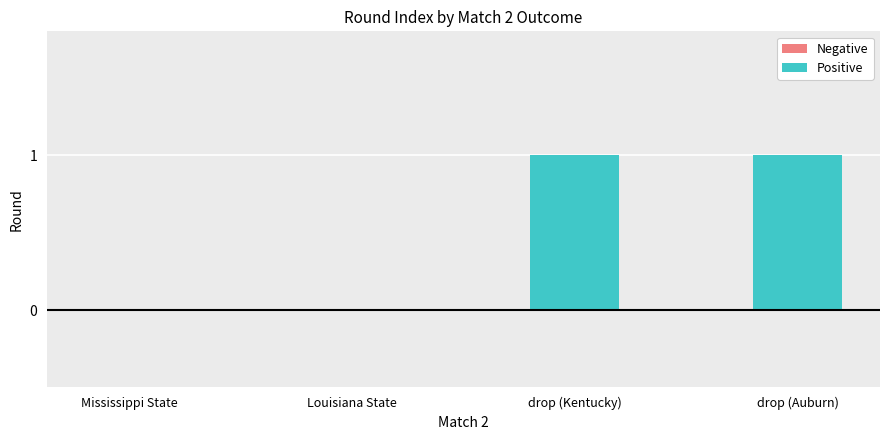

The chart shows a value of 1 at drop (Kentucky). True or false?

True